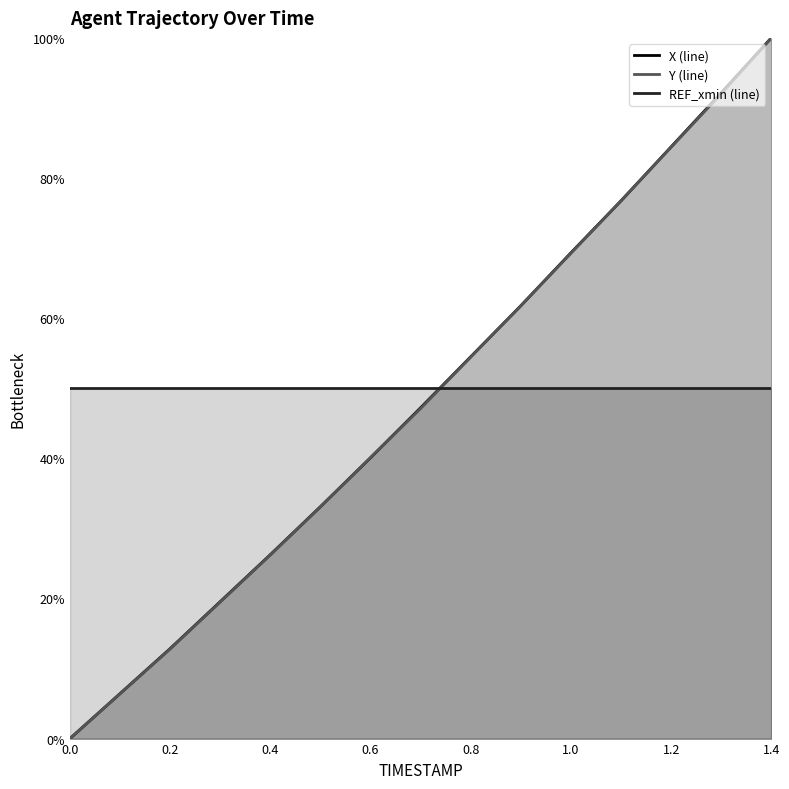

How many lines are shown in the chart?

3